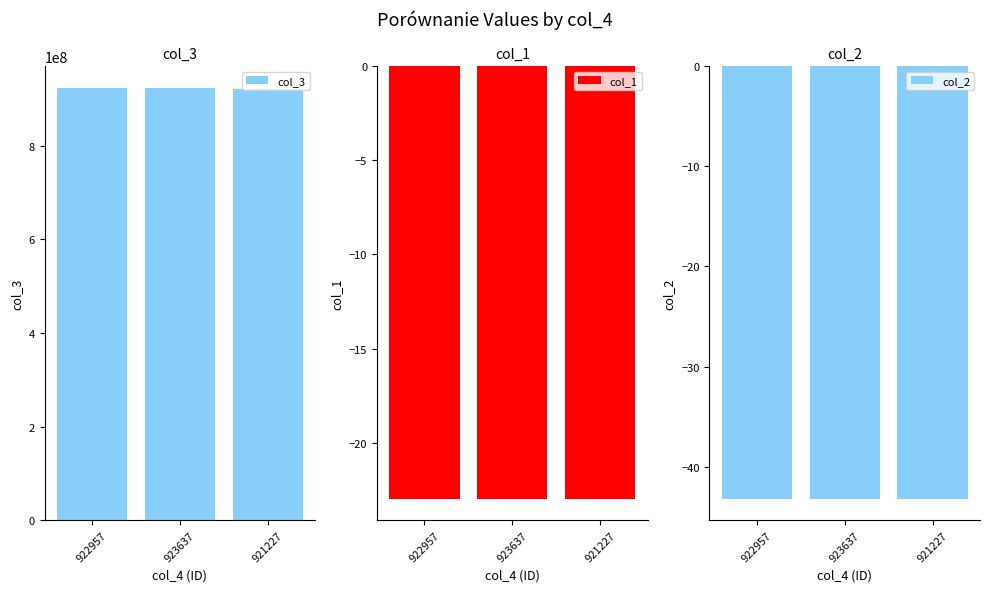

Reading left to right, transcribe all the data shown in this chart.

col_3: 922957=922957610.0	923637=923637153.0	921227=921227734.0
col_1: 922957=-23.0	923637=-23.0	921227=-23.0
col_2: 922957=-43.2	923637=-43.2	921227=-43.2